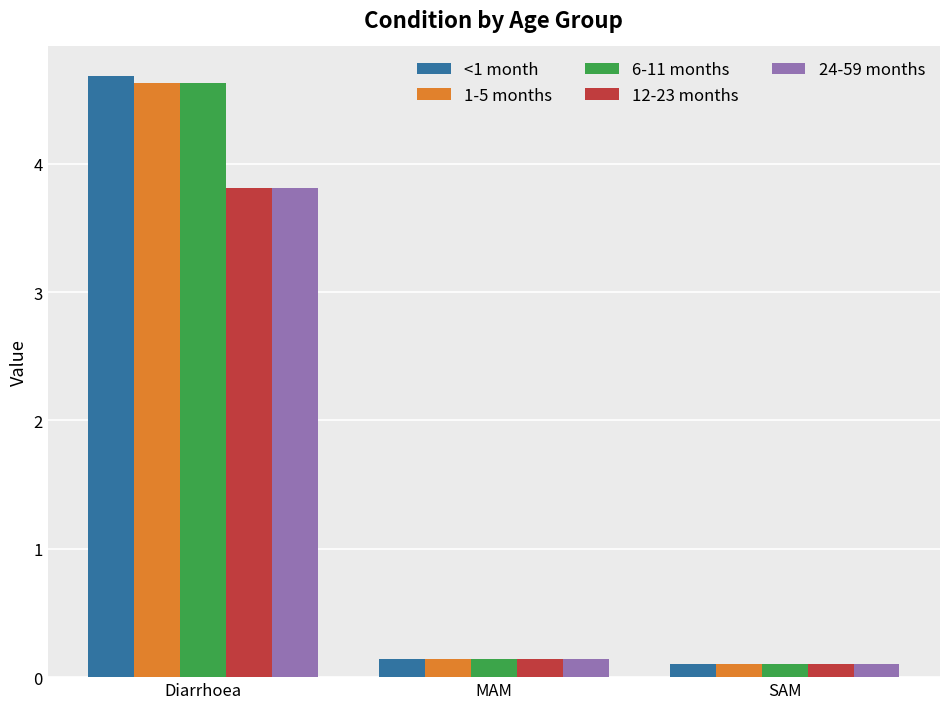

What is the difference between the 24-59 months values at Diarrhoea and MAM?

3.7